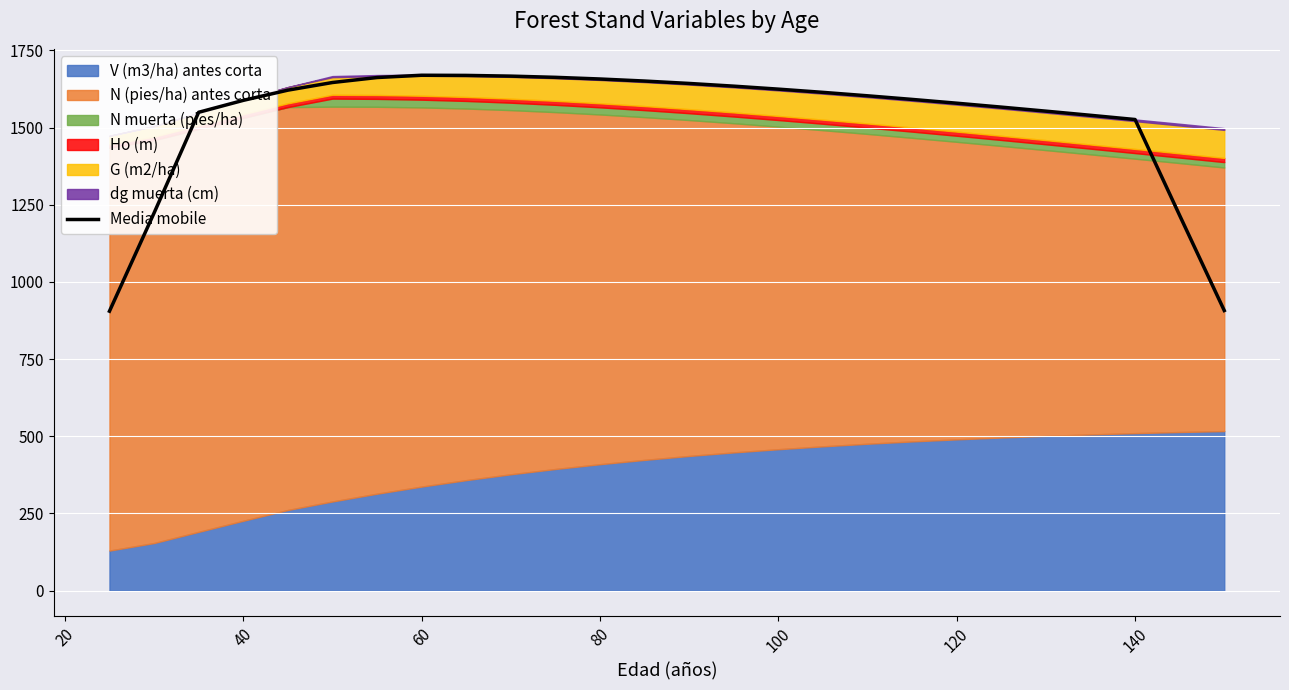

The Media mobile series shows 1657.5 at 80. True or false?

True